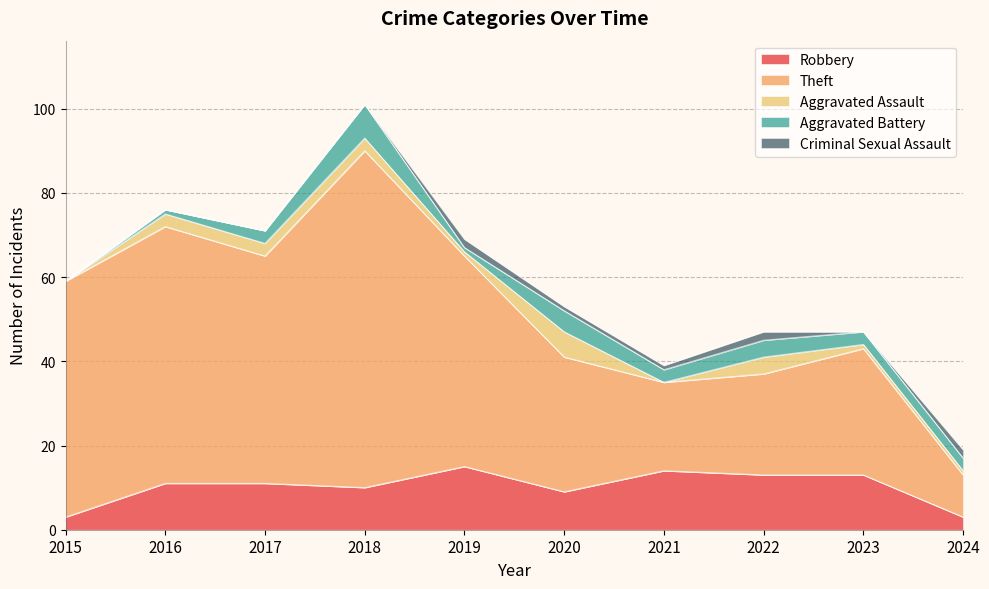

What is the sum of all Robbery values?

102